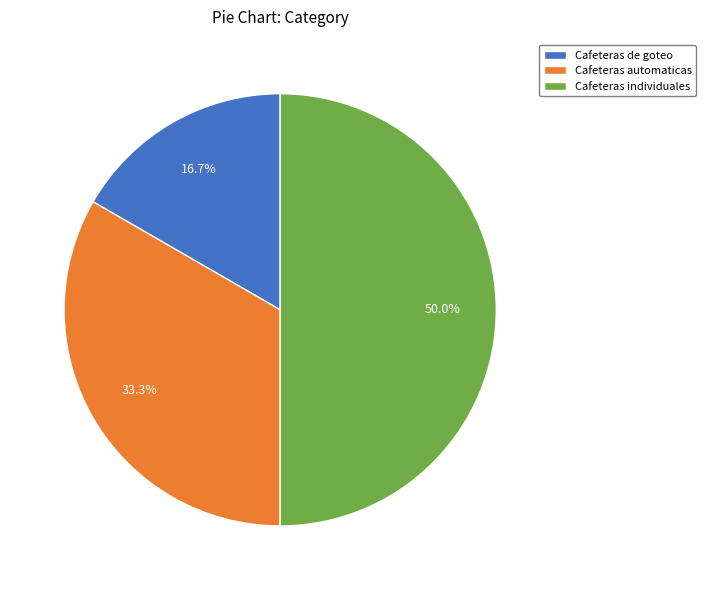

What percentage is NOT represented by Cafeteras automaticas?

66.7%